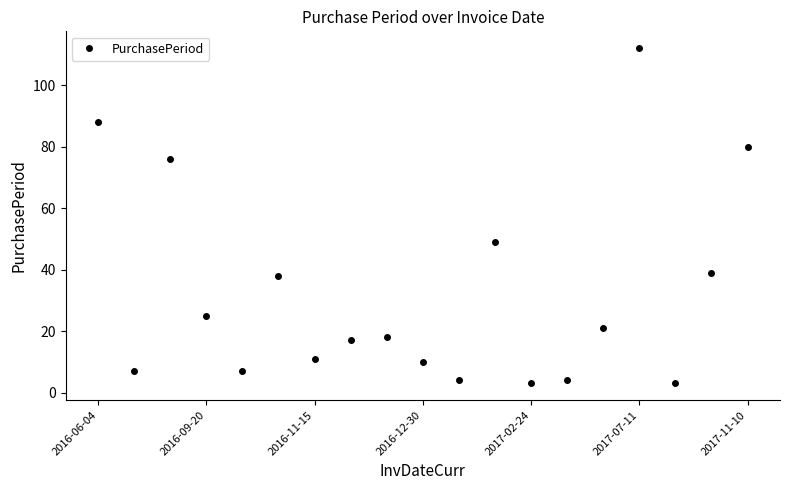

What is the difference between the second highest and second lowest values?

85